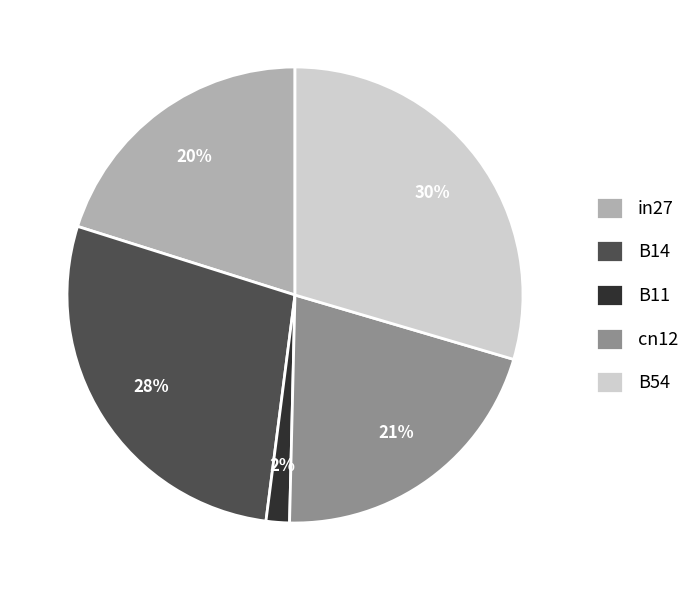

Does any single category account for the majority?

No